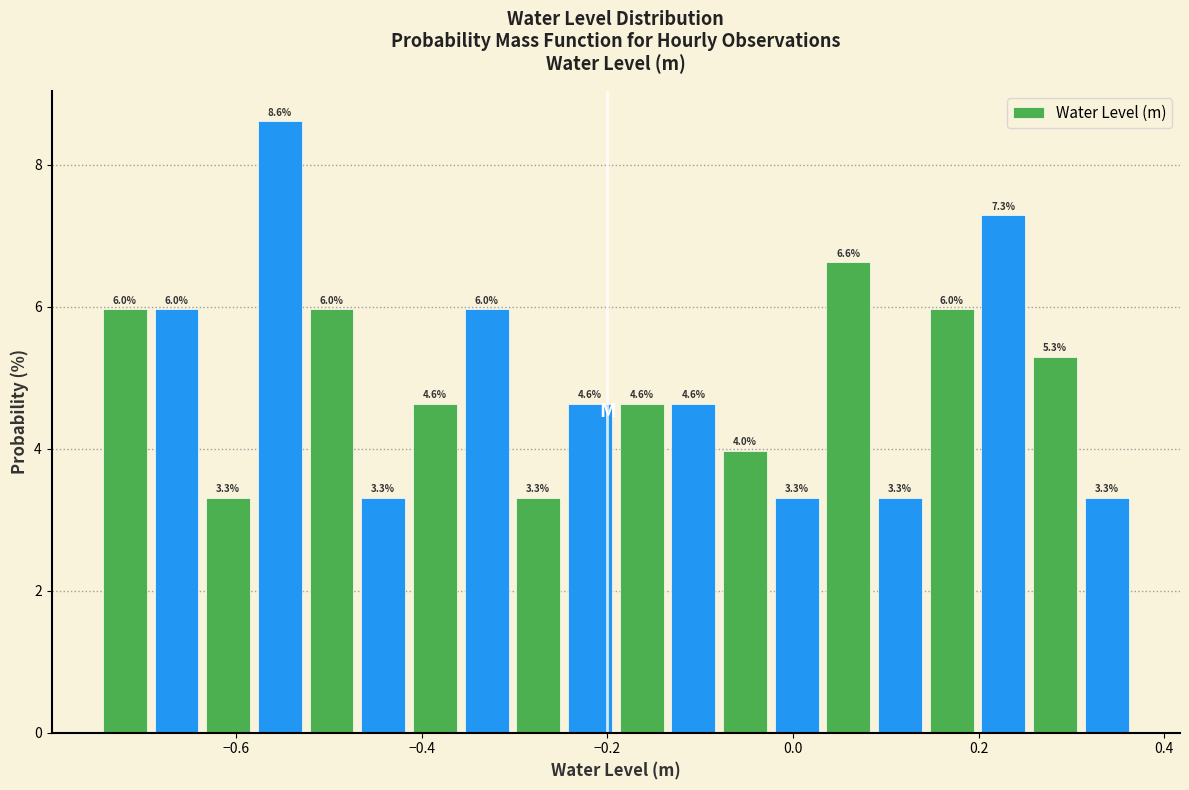

Read against the x-axis, roughly where is the centre of the tallest bar?

-0.56